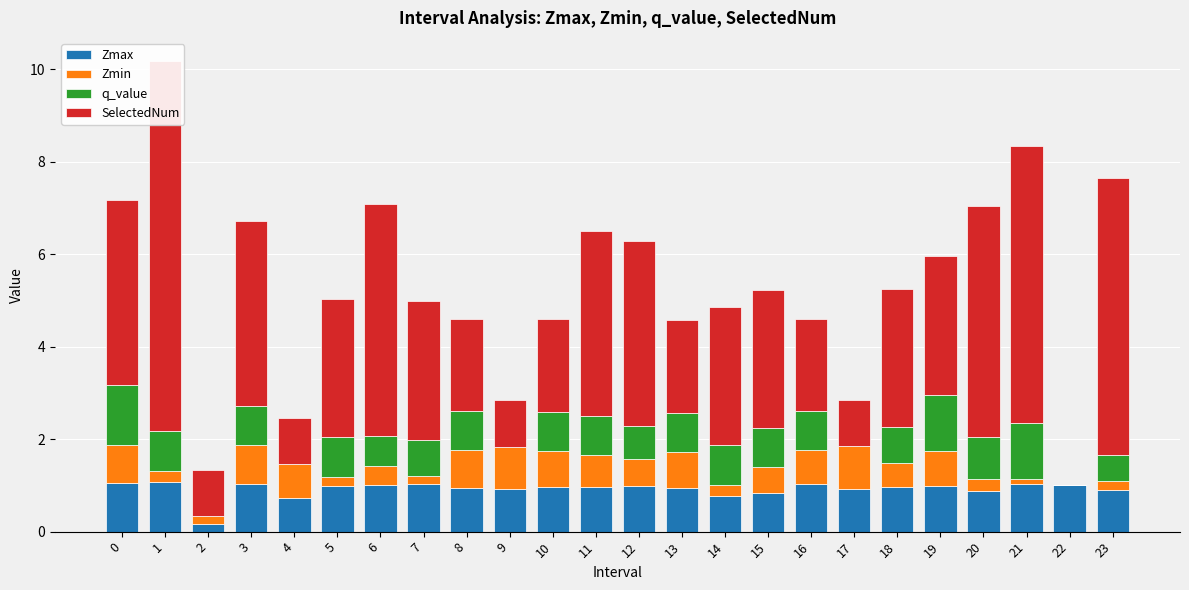

Which series has the largest range (max minus min)?

SelectedNum